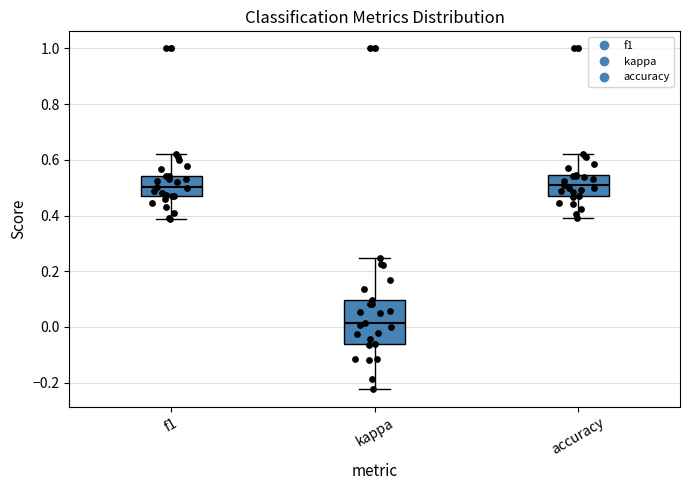

Comparing the boxes themselves (not the whiskers), which one is the tallest?

kappa